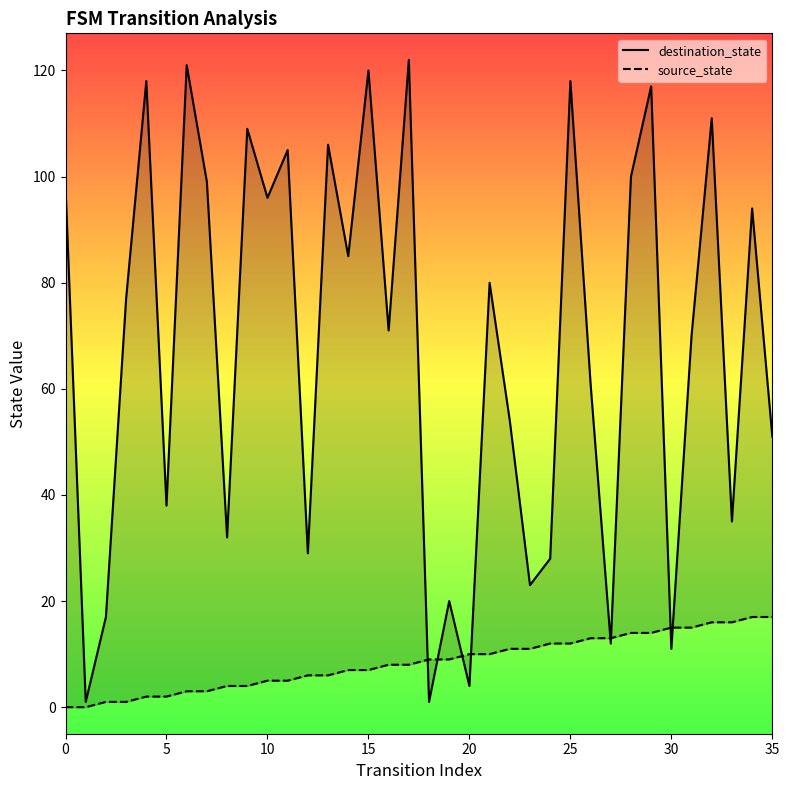

Is the value of source_state at 0 greater than the value of destination_state at 32?

No